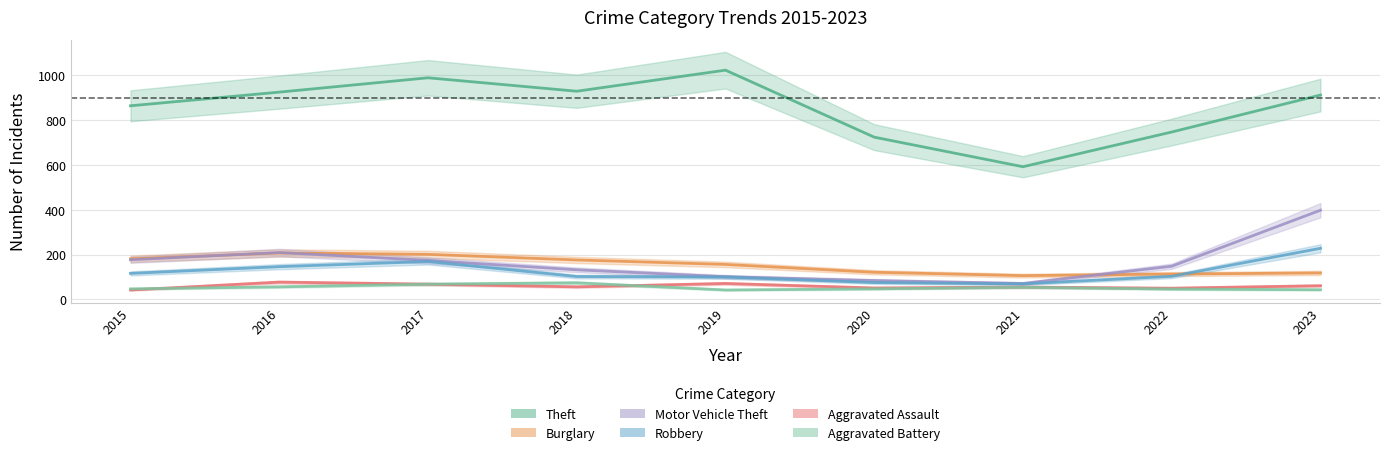

How many distinct data groups are displayed?

6